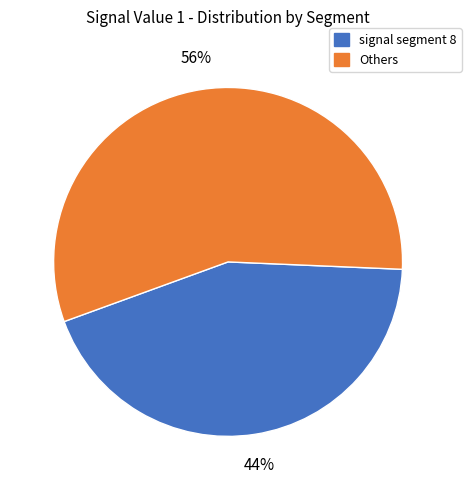

Is the sum of Others and signal segment 8 greater than half?

Yes